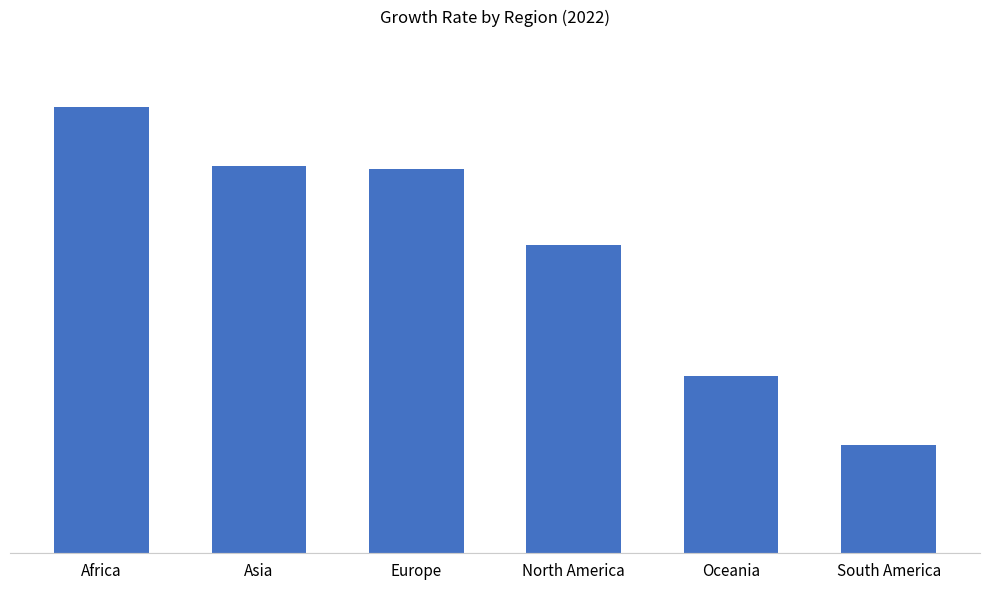

What is the sum of all values?

236.2